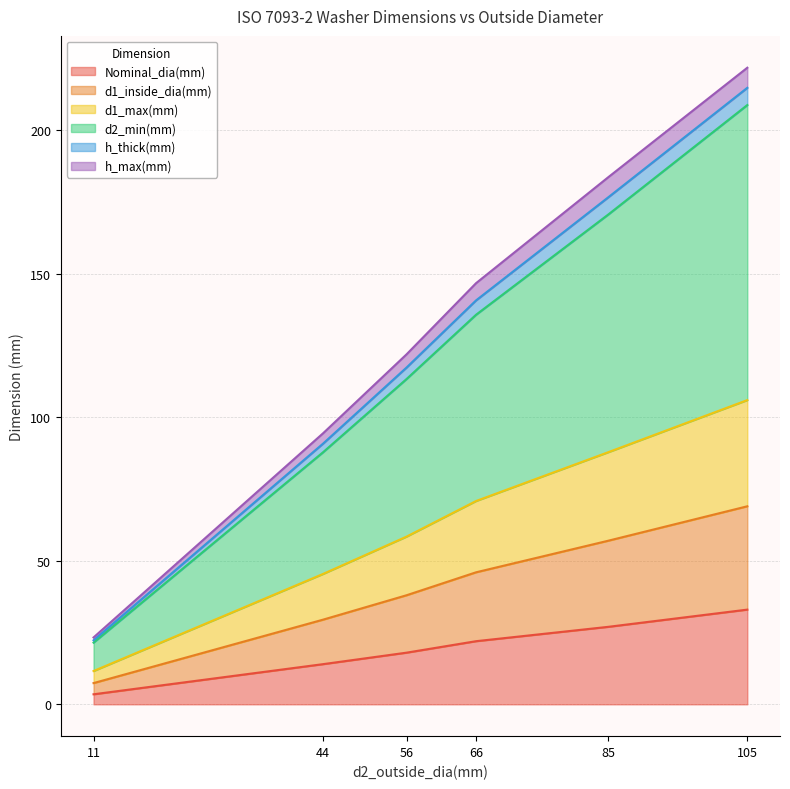

True or false: d1_inside_dia(mm) and d2_min(mm) intersect in this chart.

False